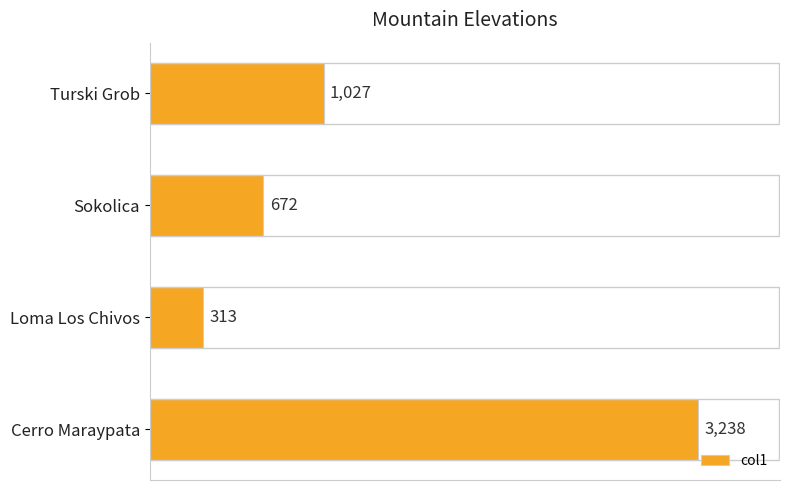

Which has a higher value, Sokolica or Loma Los Chivos?

Sokolica